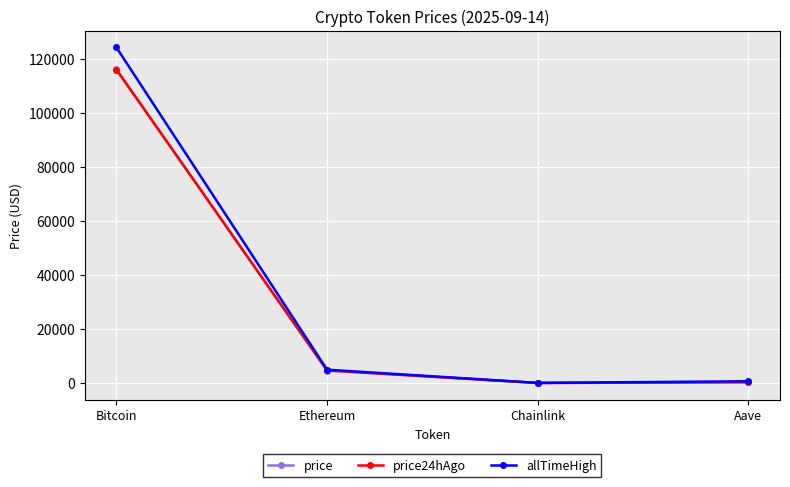

Is the value of price at Bitcoin greater than the value of allTimeHigh at Chainlink?

Yes